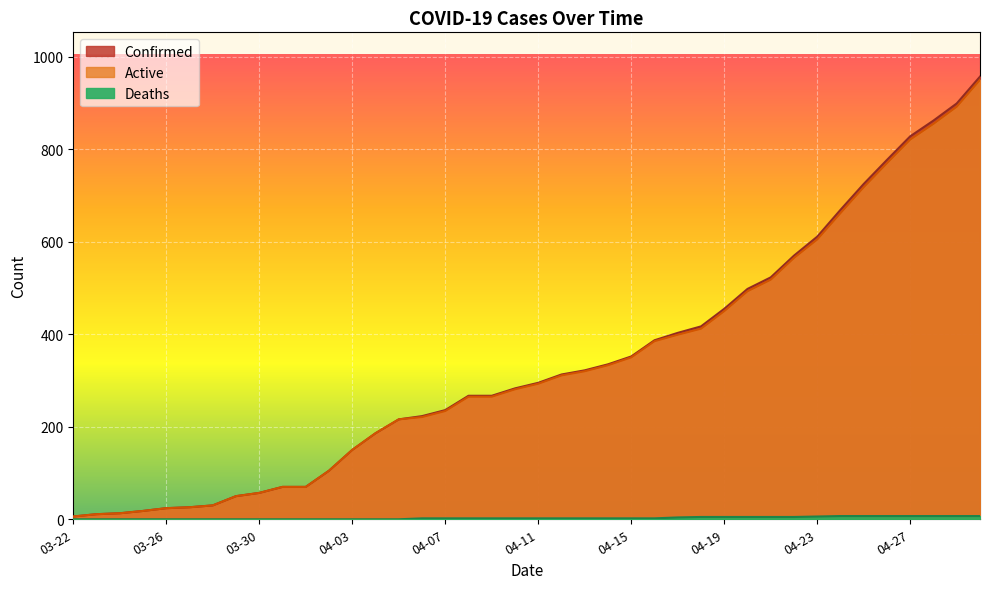

What is the approximate value of Deaths at 04-10?

2